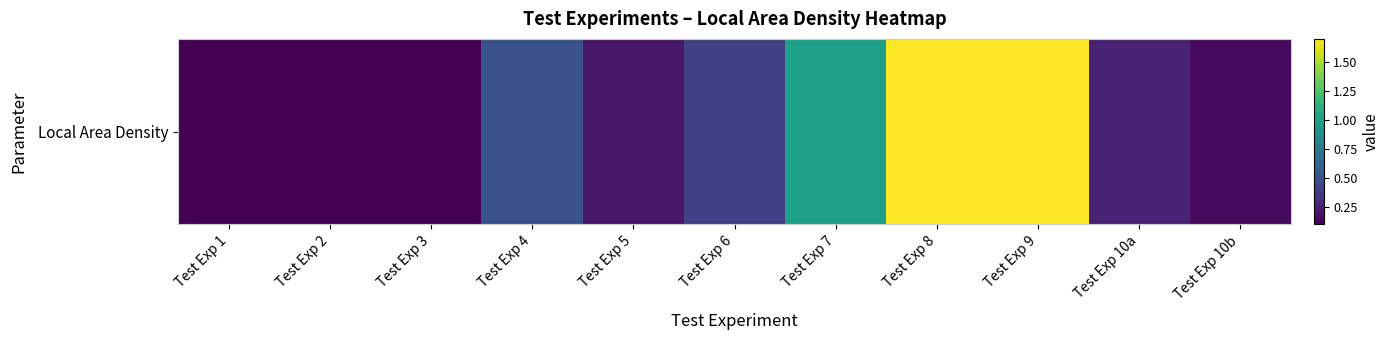

List the labels in order of value, largest first.

Test Exp 8, Test Exp 9, Test Exp 7, Test Exp 4, Test Exp 6, Test Exp 10a, Test Exp 5, Test Exp 10b, Test Exp 1, Test Exp 2, Test Exp 3